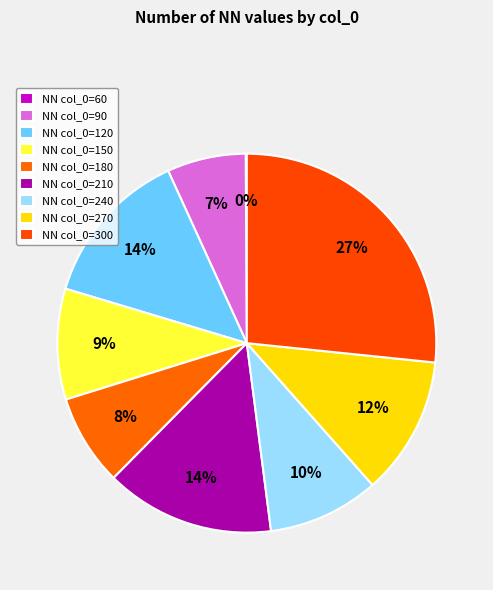

What is the largest slice in the pie chart?

300